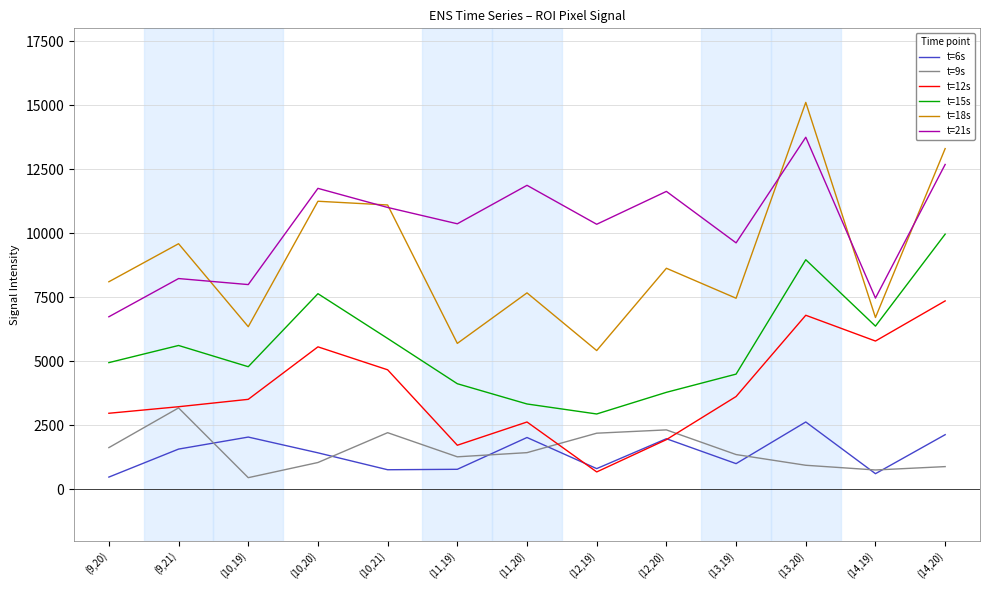

What is the sum of all t=6s values?

18241.0